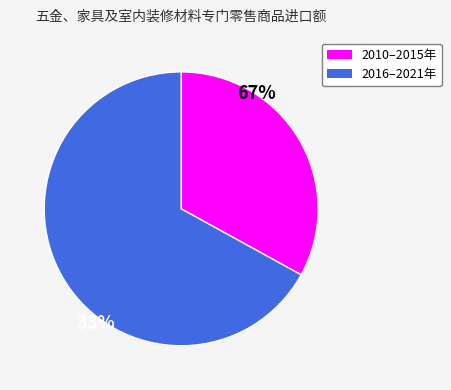

Is there any slice that represents more than half of the pie?

Yes